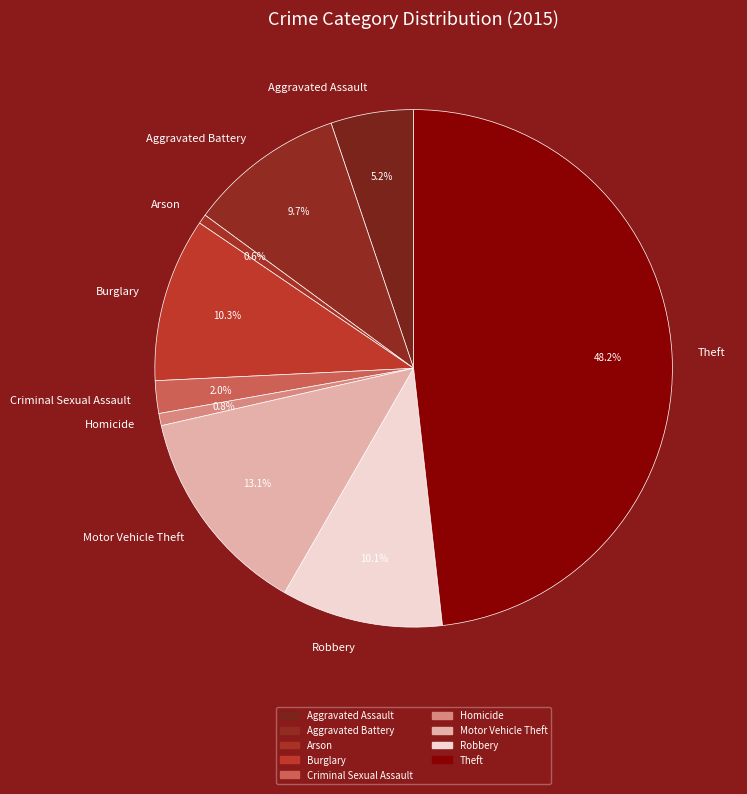

The Theft slice represents 63% of the pie. True or false?

False